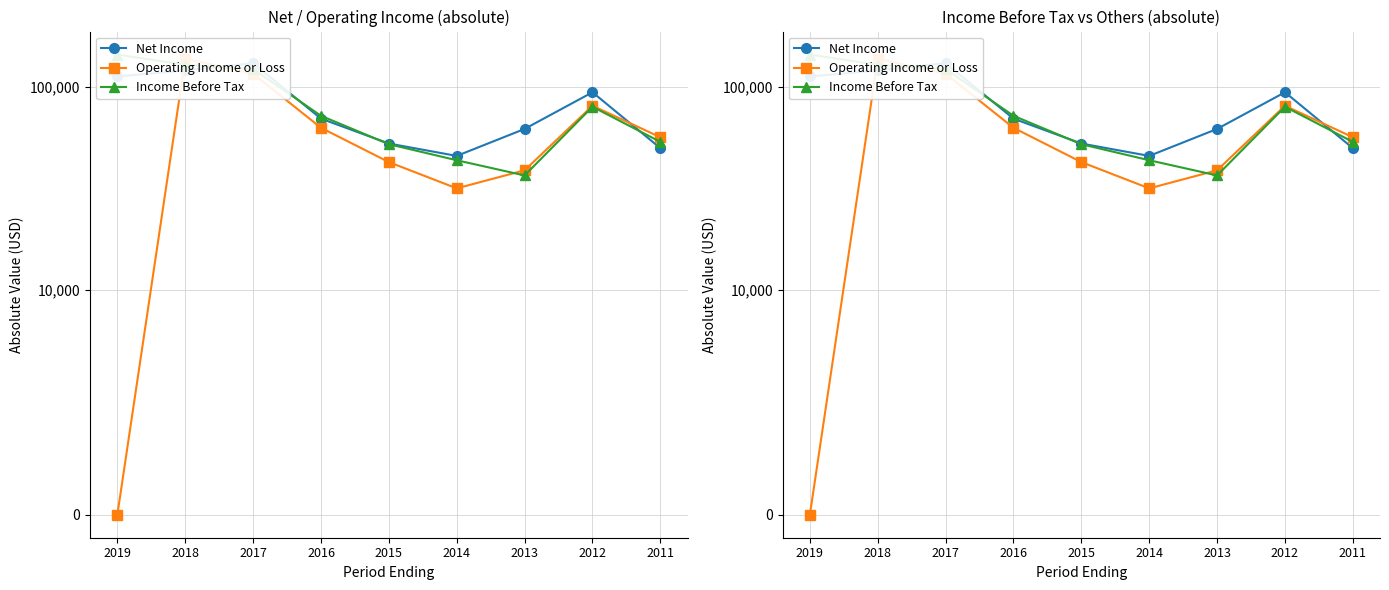

True or false: Operating Income or Loss and Net Income intersect in this chart.

True